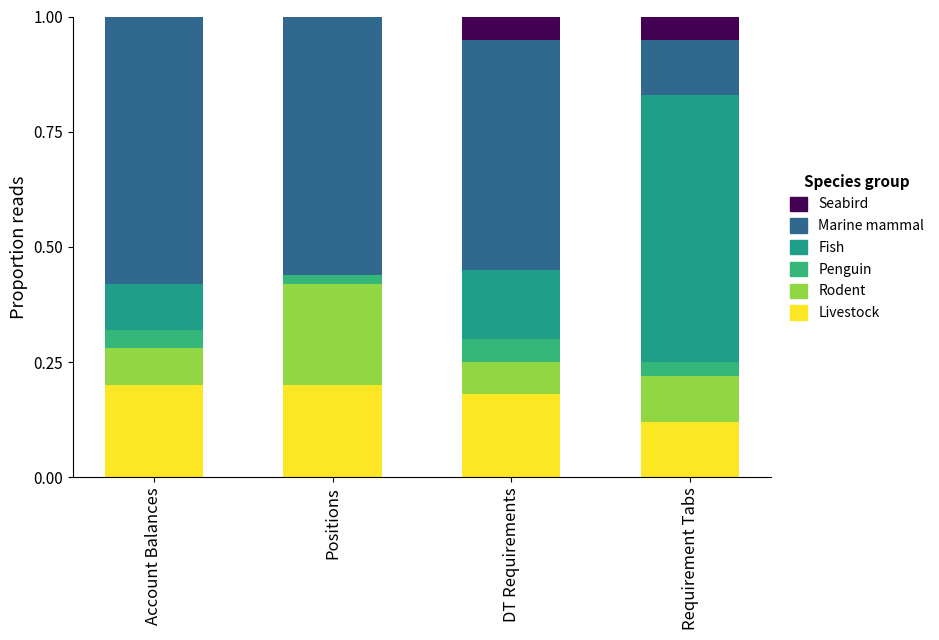

Is it true that Fish equals 0.3 at Positions?

False